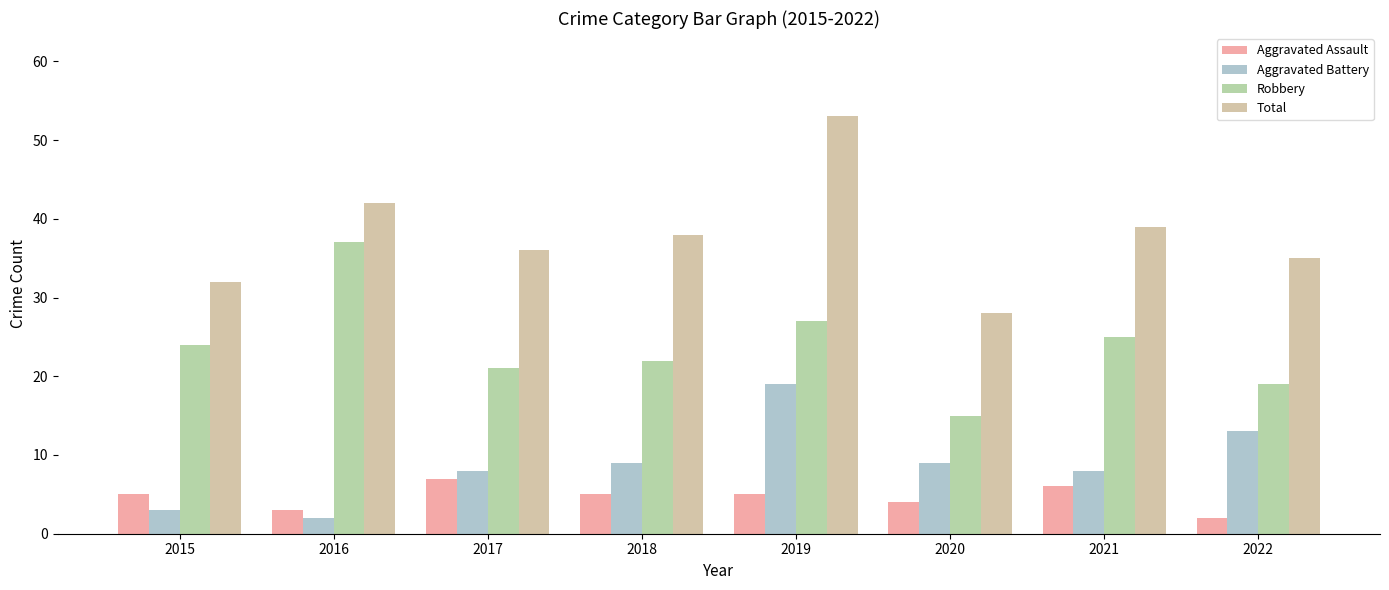

Between 2016 and 2021, which series saw the biggest shift?

Robbery